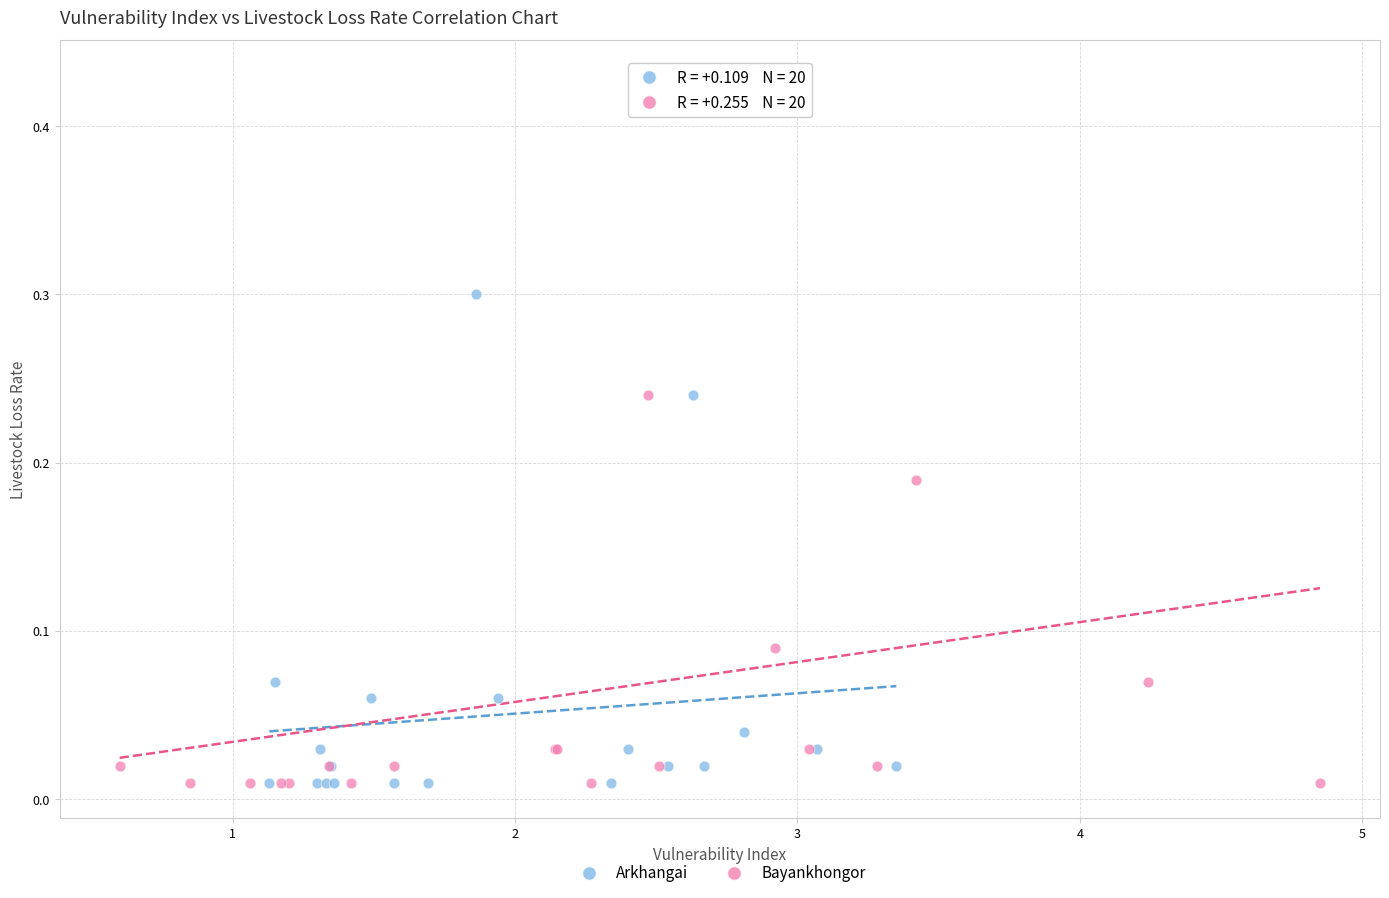

Which series has the widest spread of Y values?

Bayankhongor